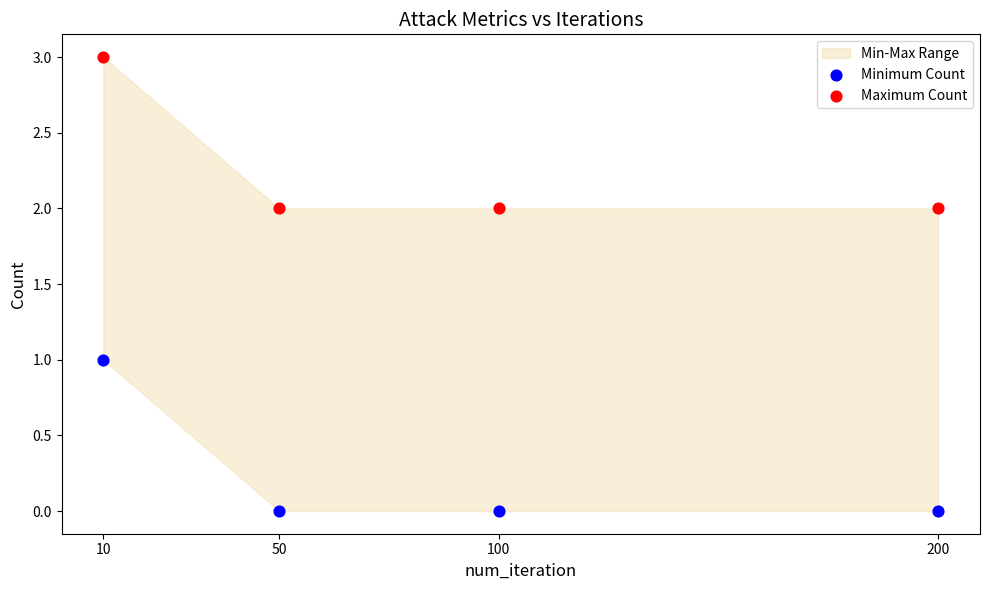

Which series contains the lowest Y value?

Minimum Count